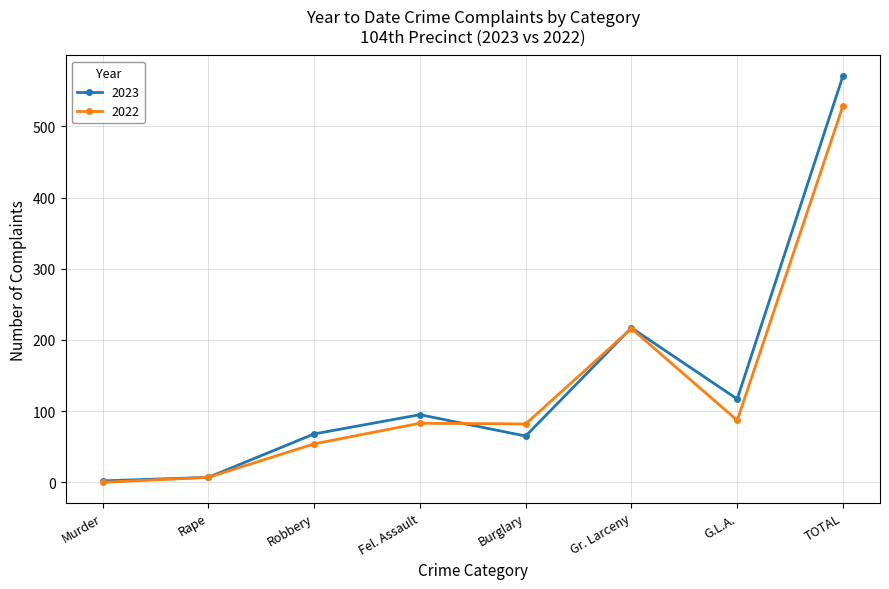

Rank the series by their maximum value, from highest to lowest.

2023, 2022